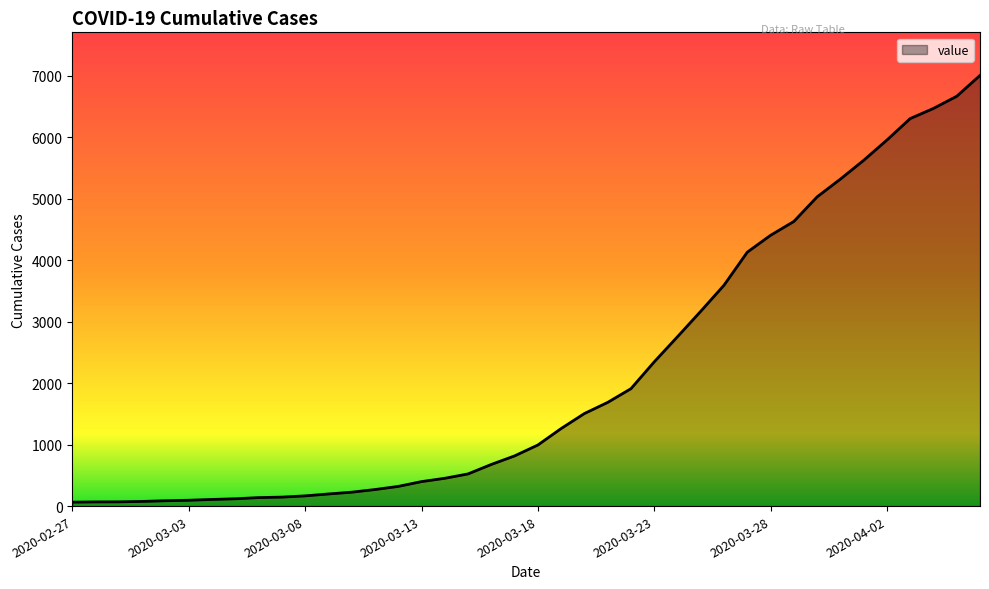

What is the maximum value shown in the chart?

7003